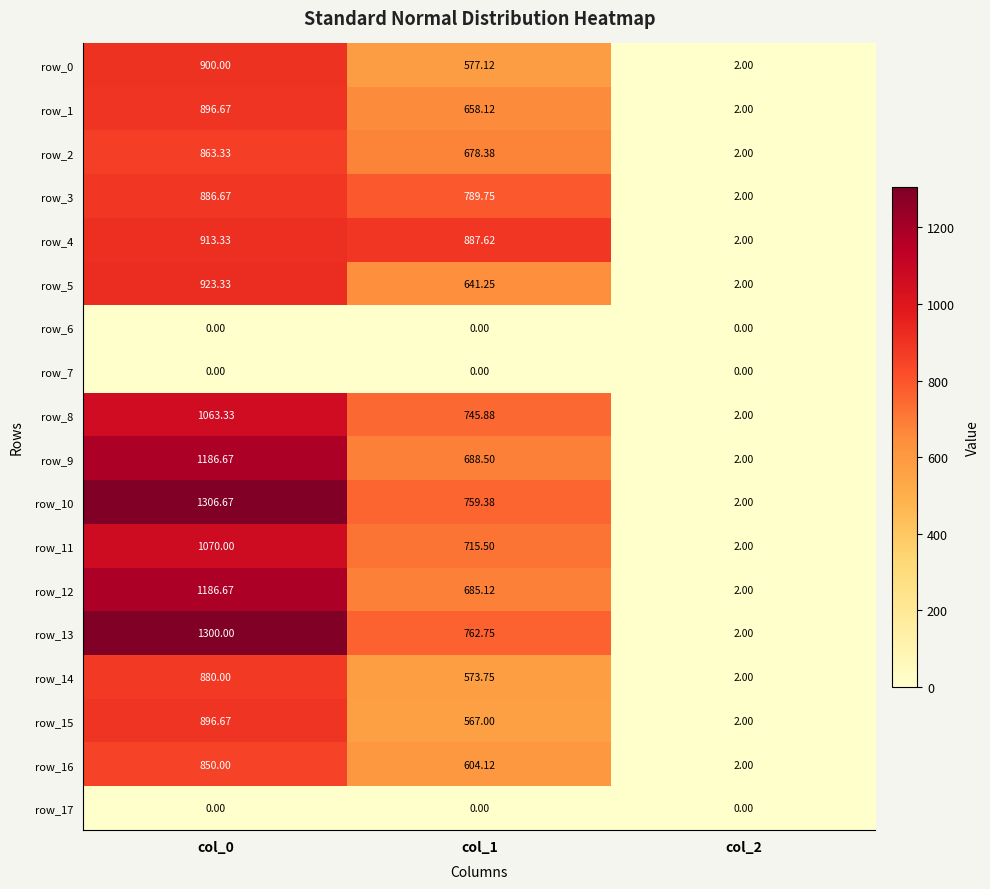

How many data points does each series have?

3